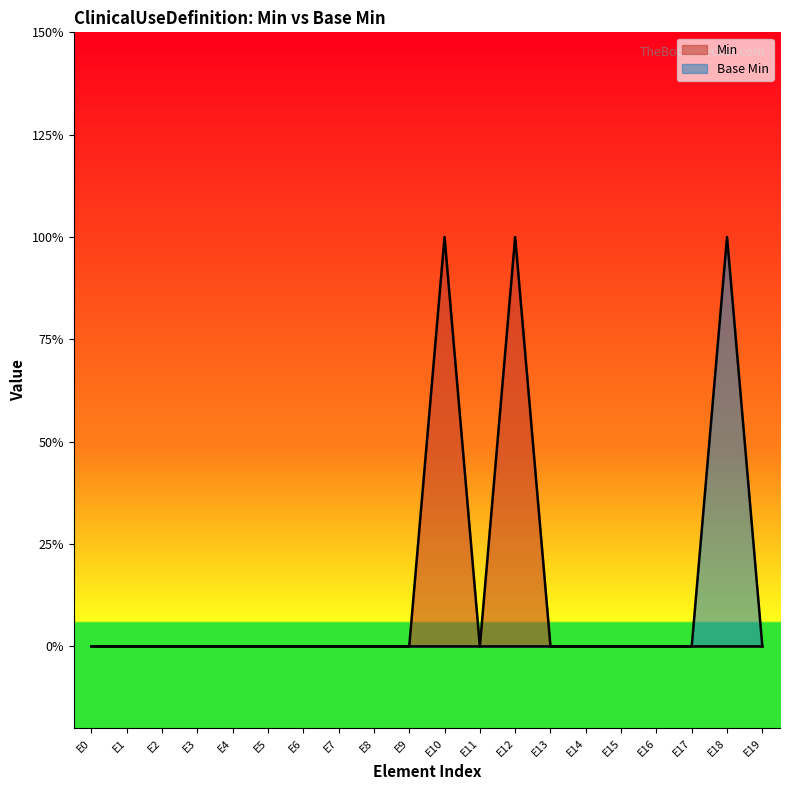

True or false: Base Min and Min cross at least once.

False